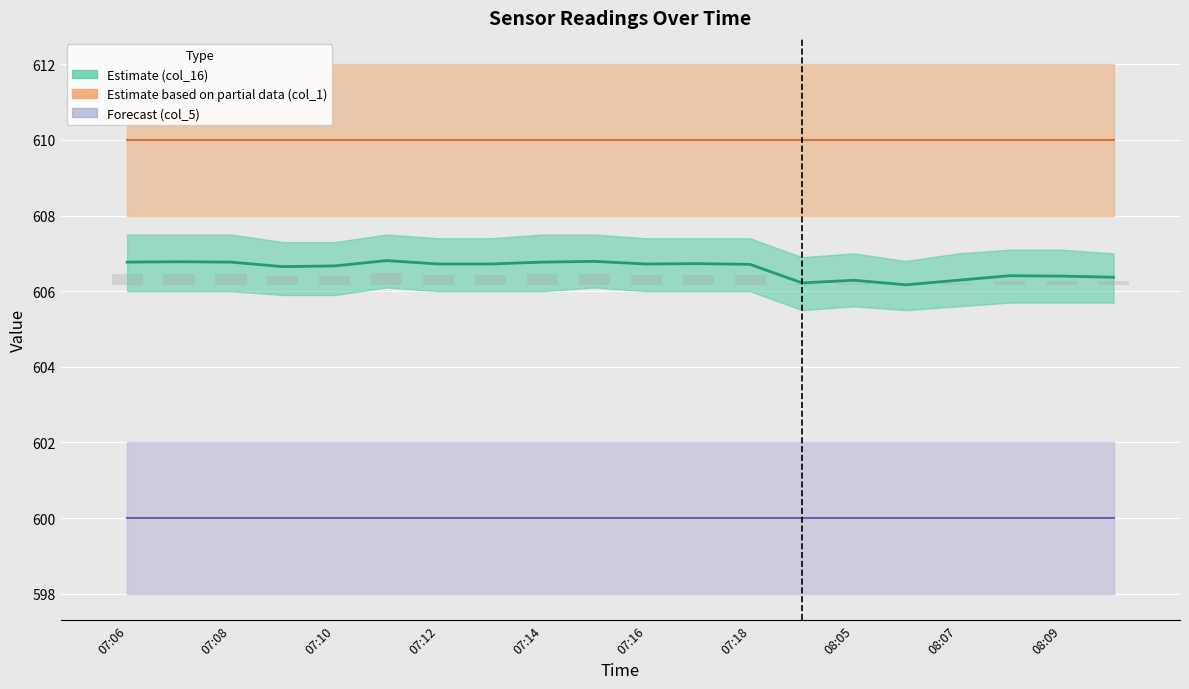

At which label is col_5 closest to 600?

07:06